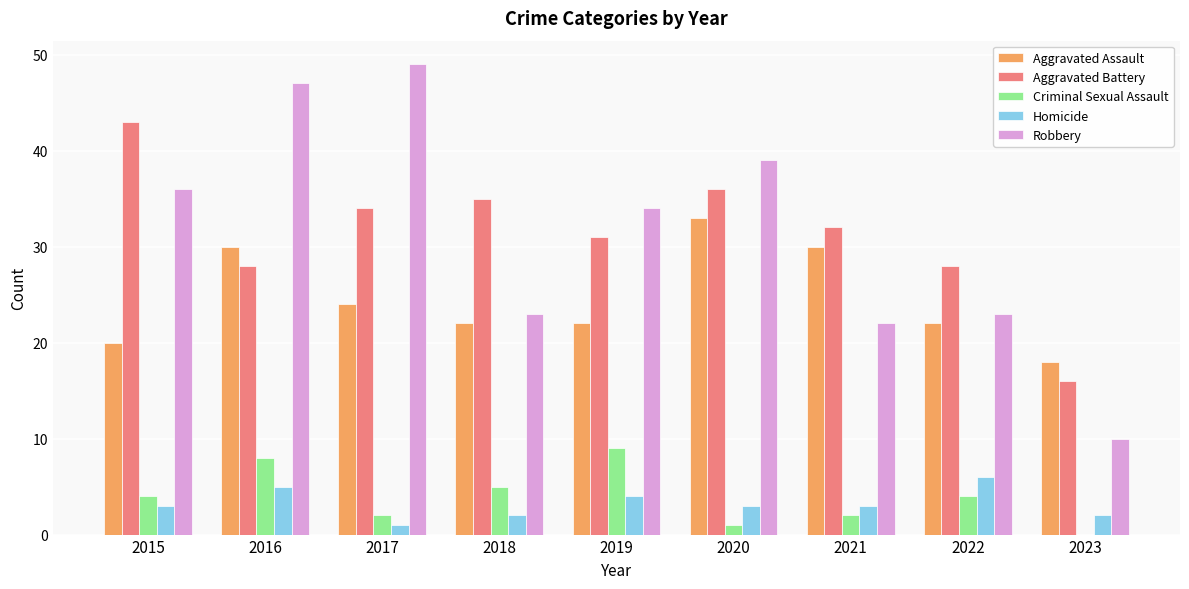

What value does the Homicide series have at 2017?

1